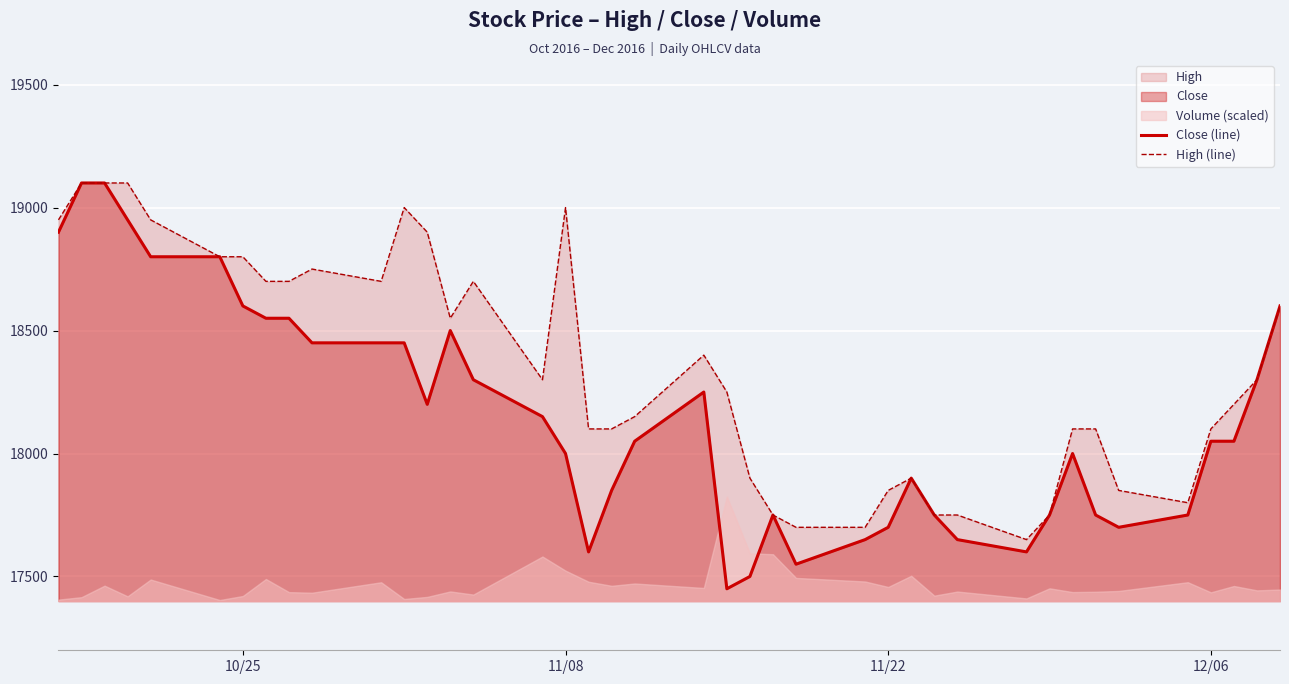

At how many categories does at least one series exceed 18549?

17